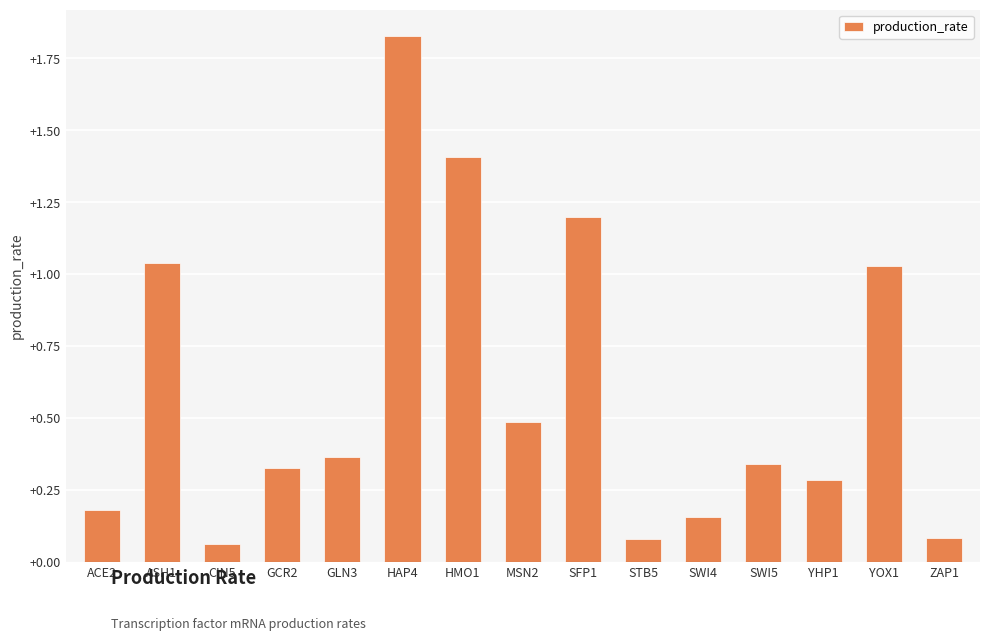

What is the difference between the values at SWI4 and HMO1?

1.2